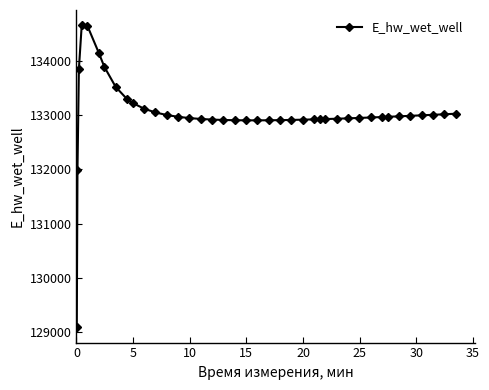

True or false: the data has more than 0 interior local peaks.

True